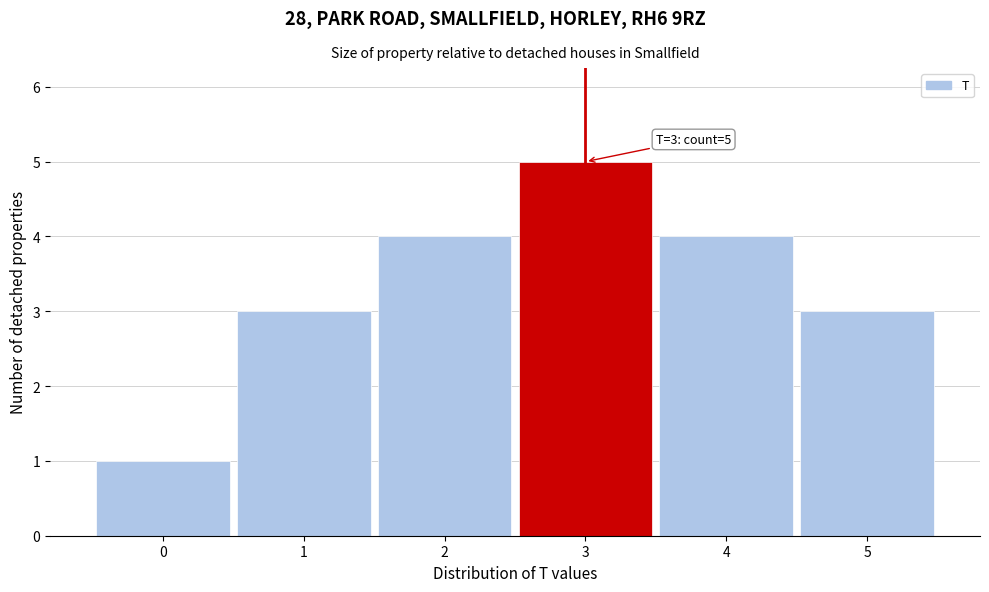

Reading right to left, list all the values displayed in this chart.

5=3	4=4	3=5	2=4	1=3	0=1